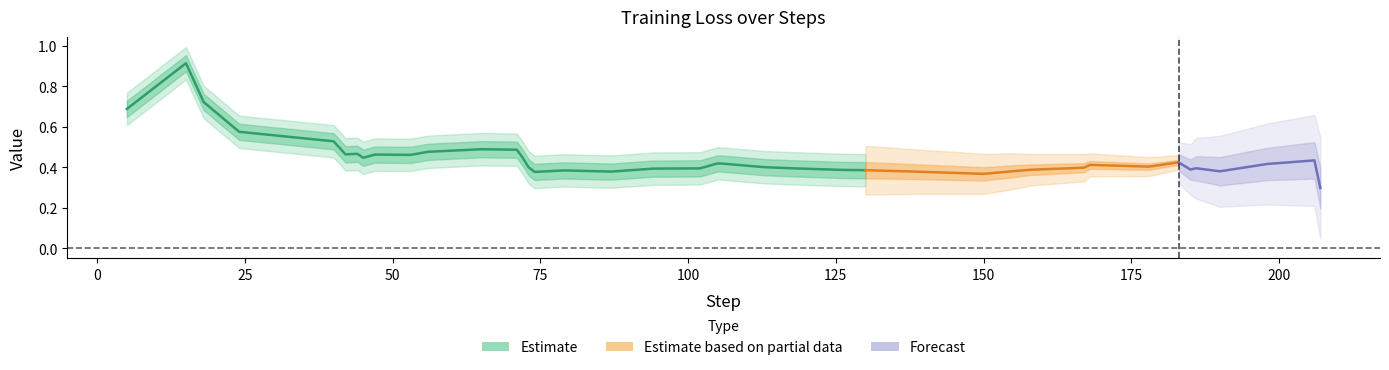

Rank the categories by value from highest to lowest.

0, 1, 2, 3, 5, 11, 12, 8, 38, 9, 32, 7, 34, 10, 4, 13, 39, 20, 17, 19, 22, 29, 37, 6, 21, 14, 25, 24, 31, 30, 36, 23, 16, 26, 27, 33, 28, 15, 35, 18